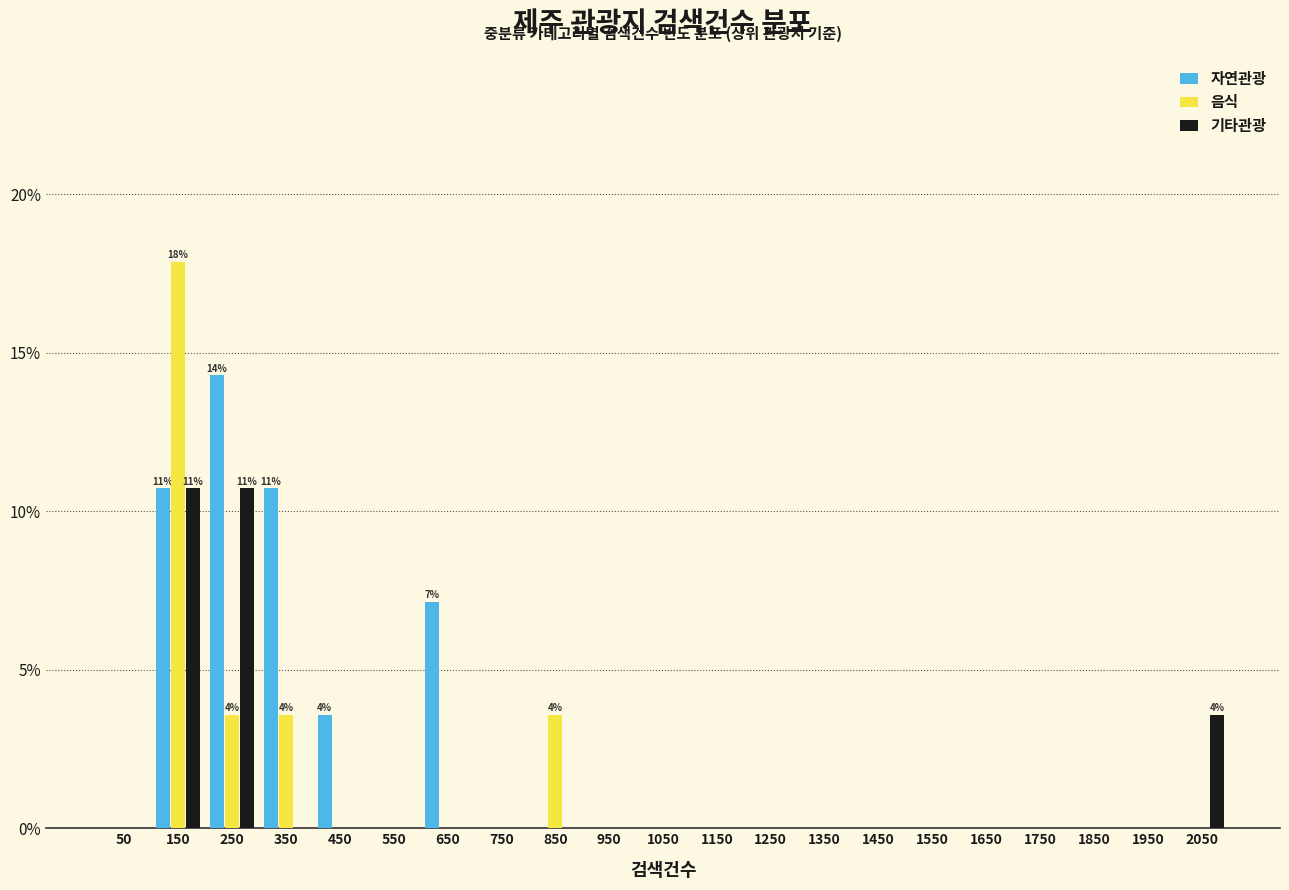

In the 자연관광 series, which range on the x-axis has the tallest bar?

200 to 300